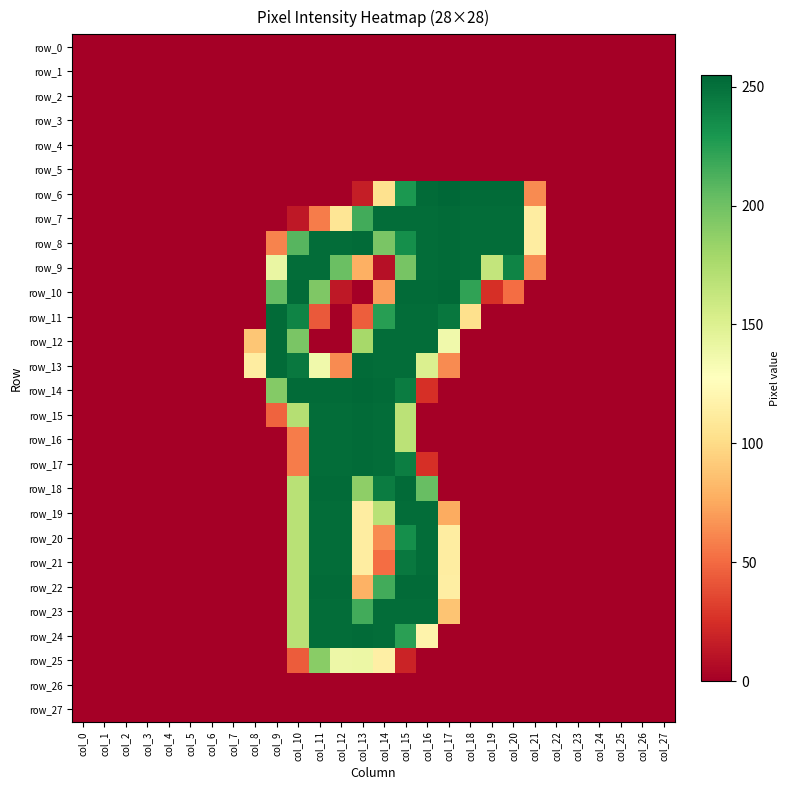

What is the maximum value shown in the chart?

255